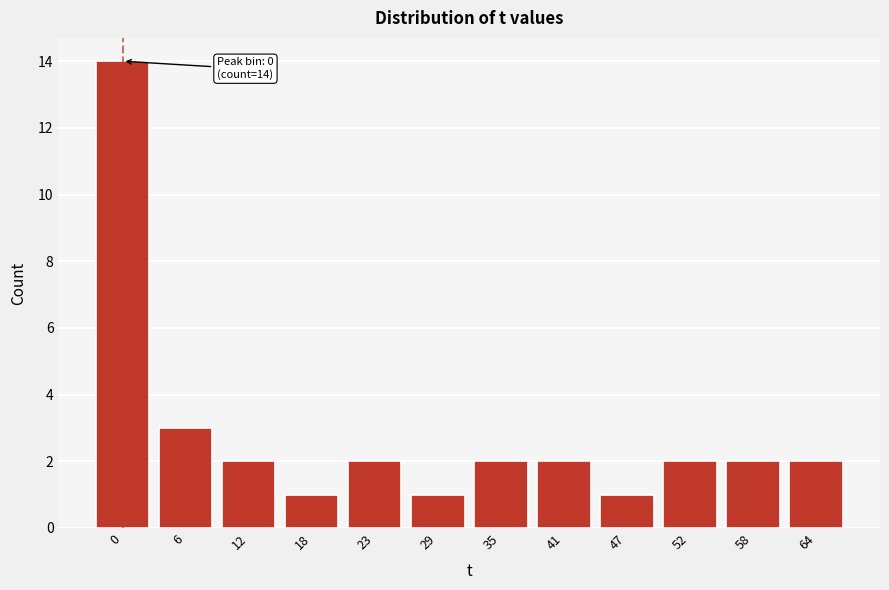

Reading left to right, list all the values displayed in this chart.

0=14	6=3	12=2	18=1	23=2	29=1	35=2	41=2	47=1	52=2	58=2	64=2